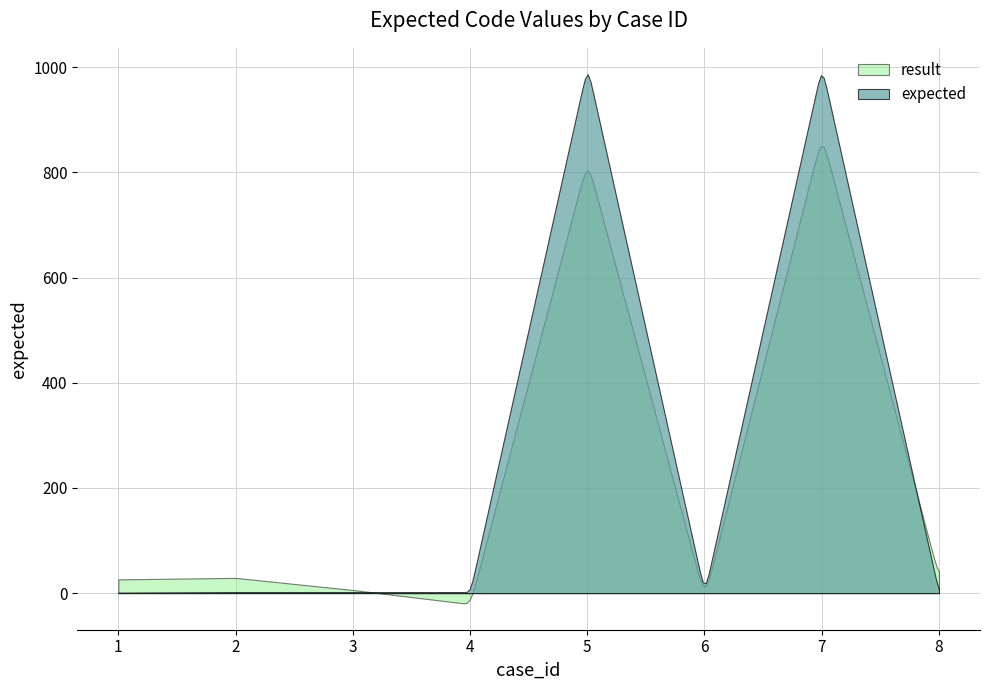

Rank the series by their maximum value, from lowest to highest.

result, expected